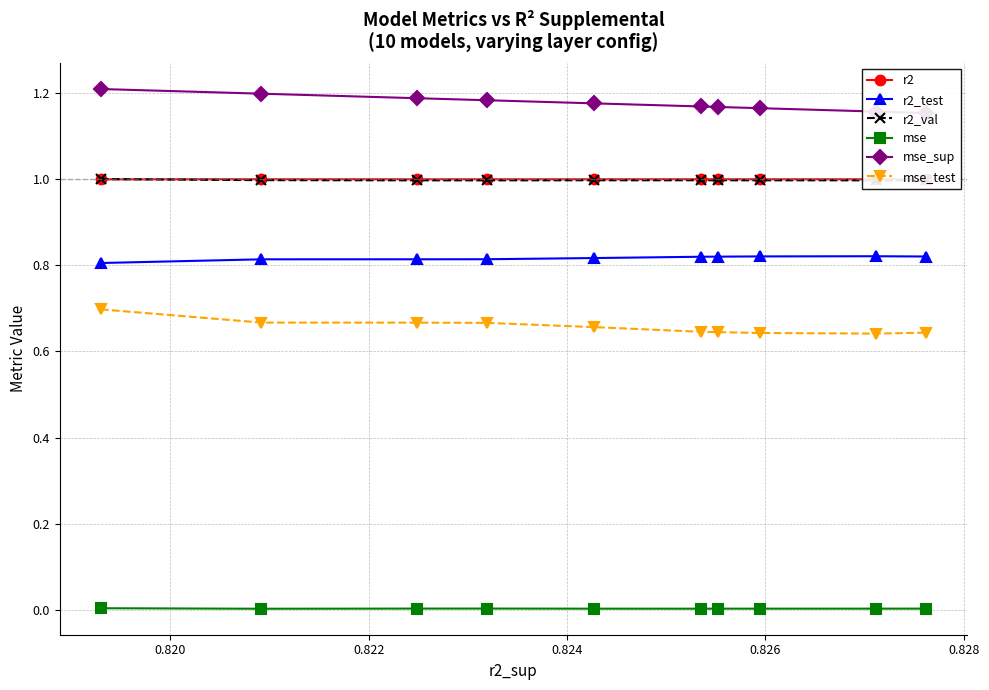

At how many categories does at least one series exceed 1?

10